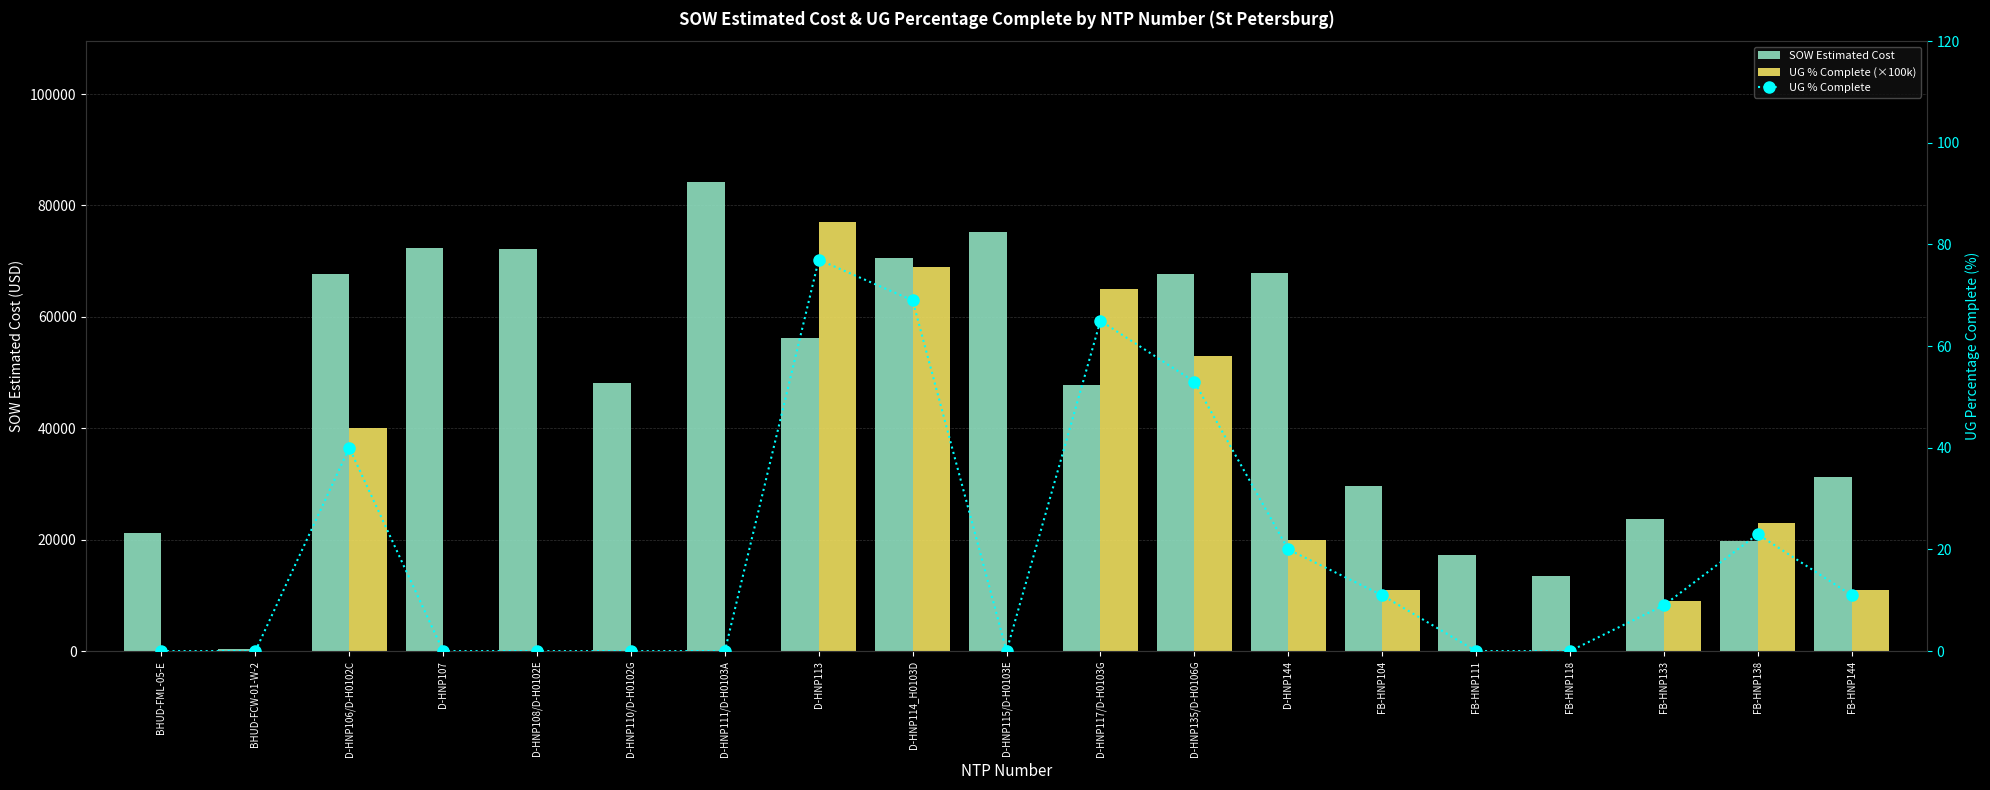

Which series has the largest range (max minus min)?

SOW Estimated Cost